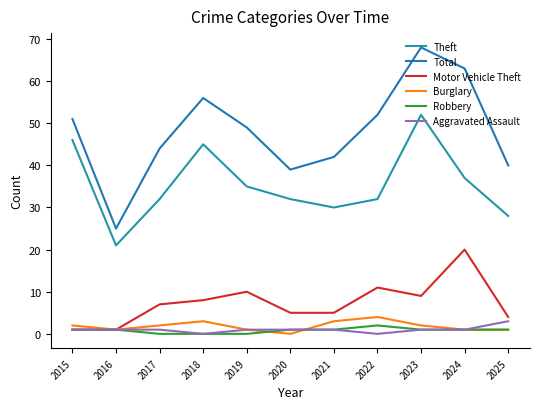

Does the chart have visible grid lines?

No